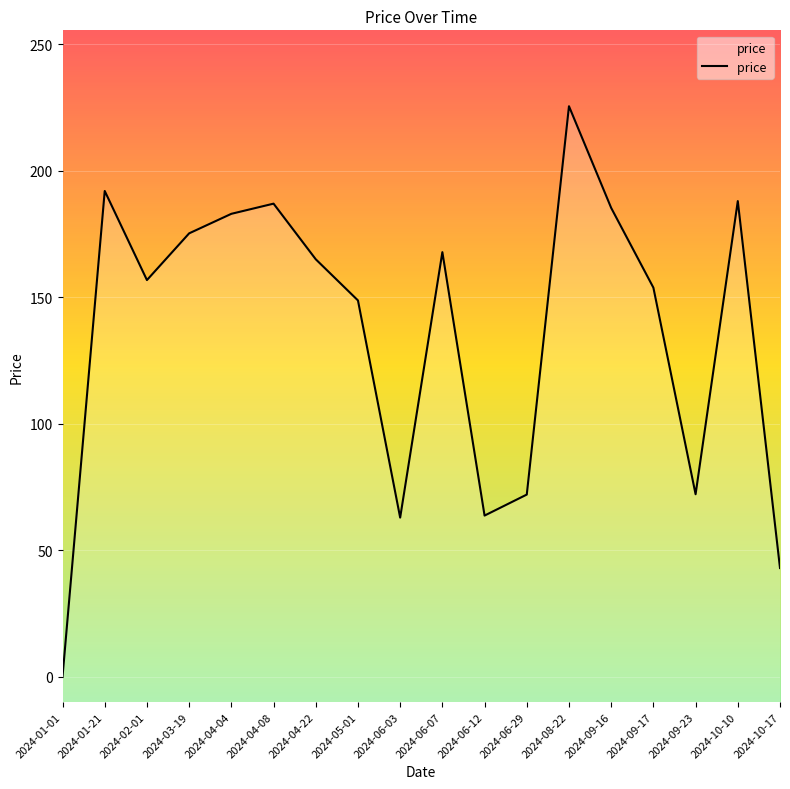

Which label corresponds to the smallest value in the chart?

2024-01-01